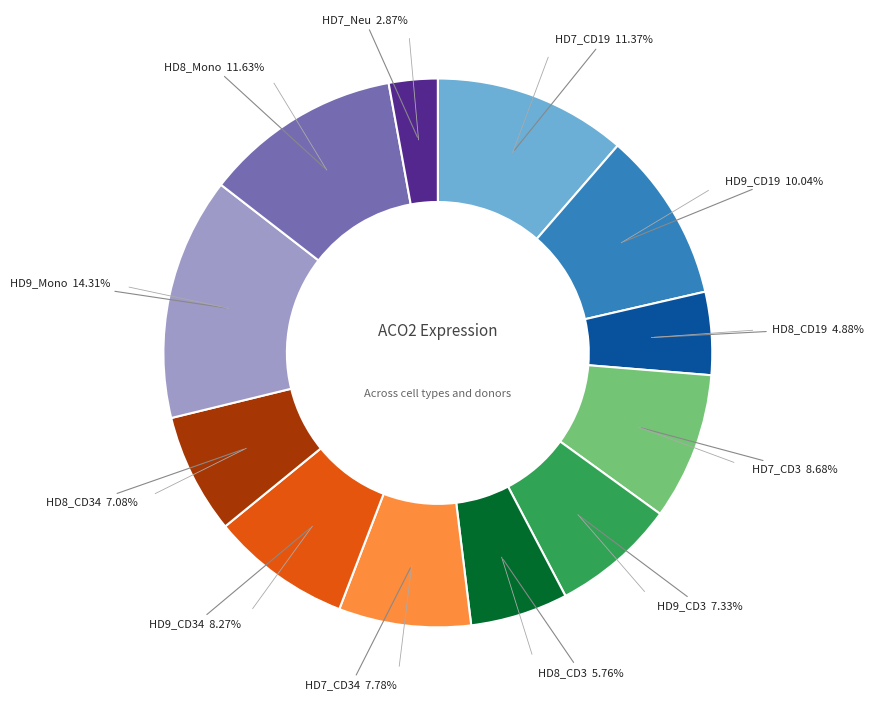

Does any single category account for the majority?

No